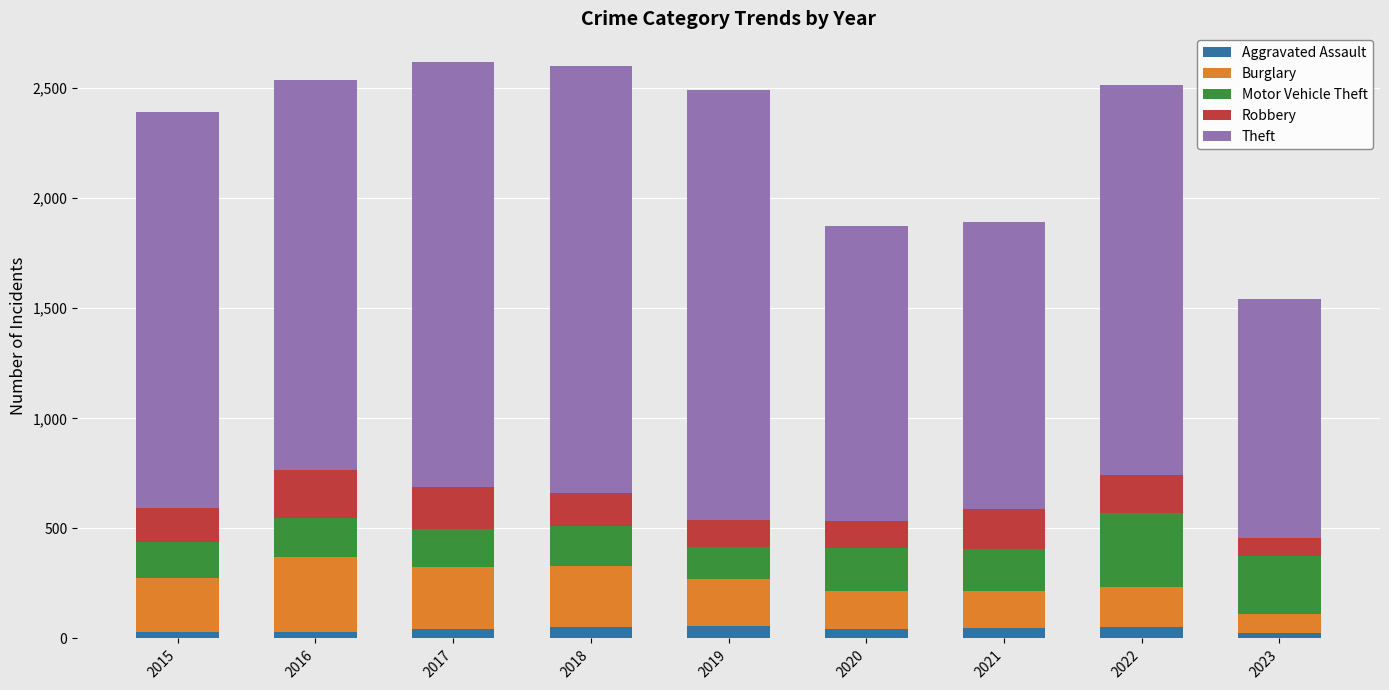

The Aggravated Assault series shows 48 at 2021. True or false?

True